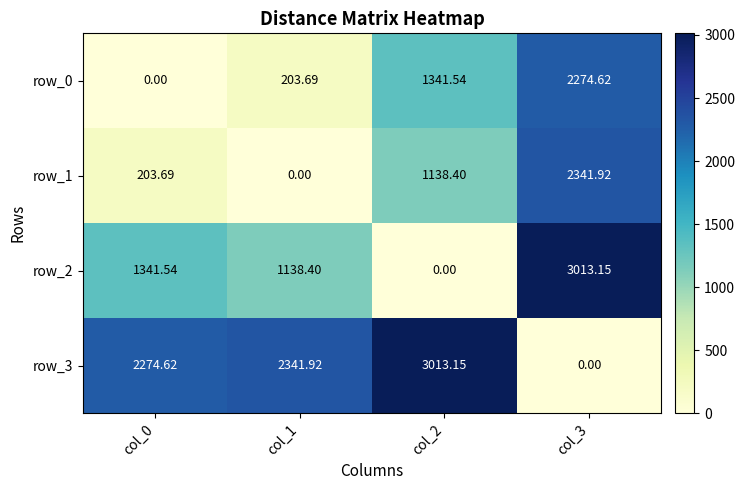

How many values in the row_1 series exceed 1138?

2